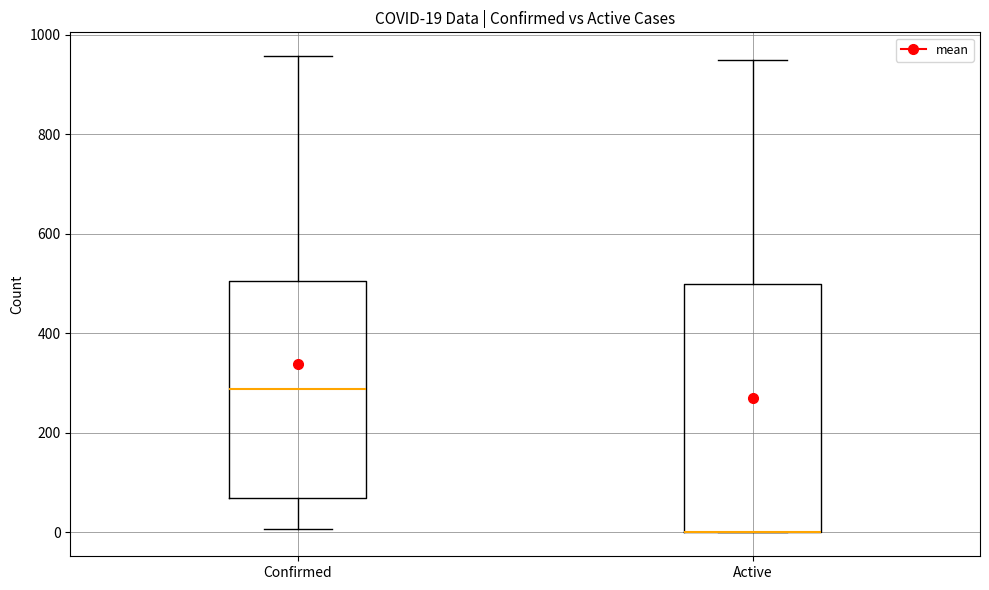

Comparing the boxes themselves (not the whiskers), which one is the tallest?

Active